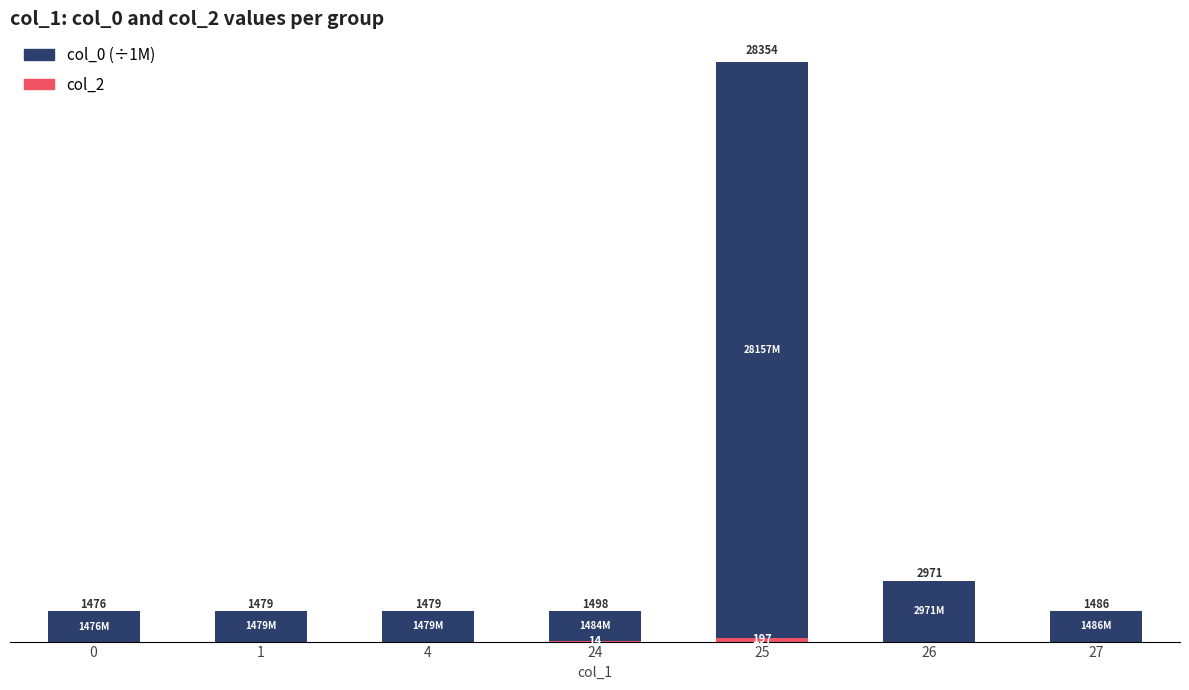

What is the difference between the second highest and minimum values in the col_0 (÷1M) series?

1495.6